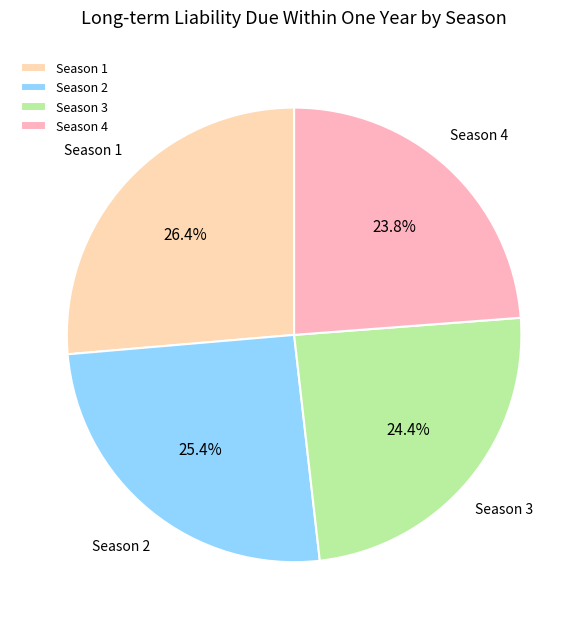

What portion of the pie excludes Season 2?

74.6%